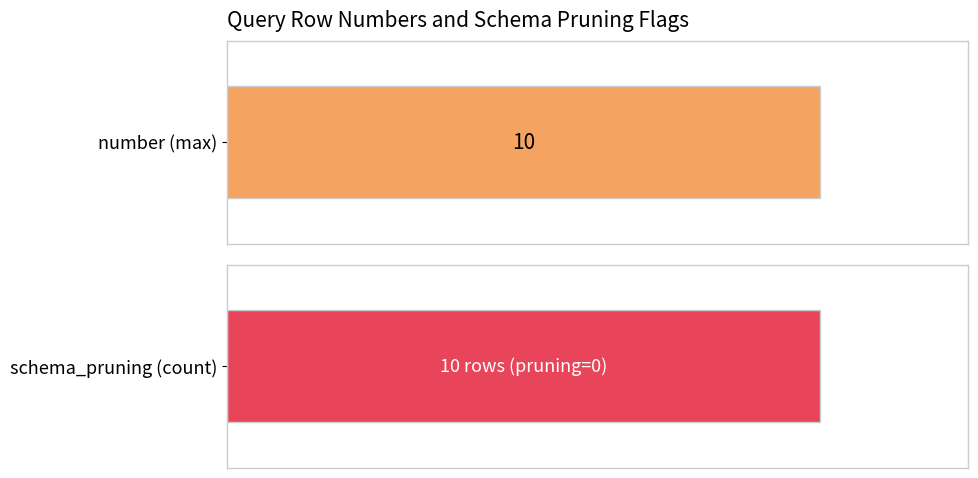

What are all the series names shown in the legend?

number, schema_pruning